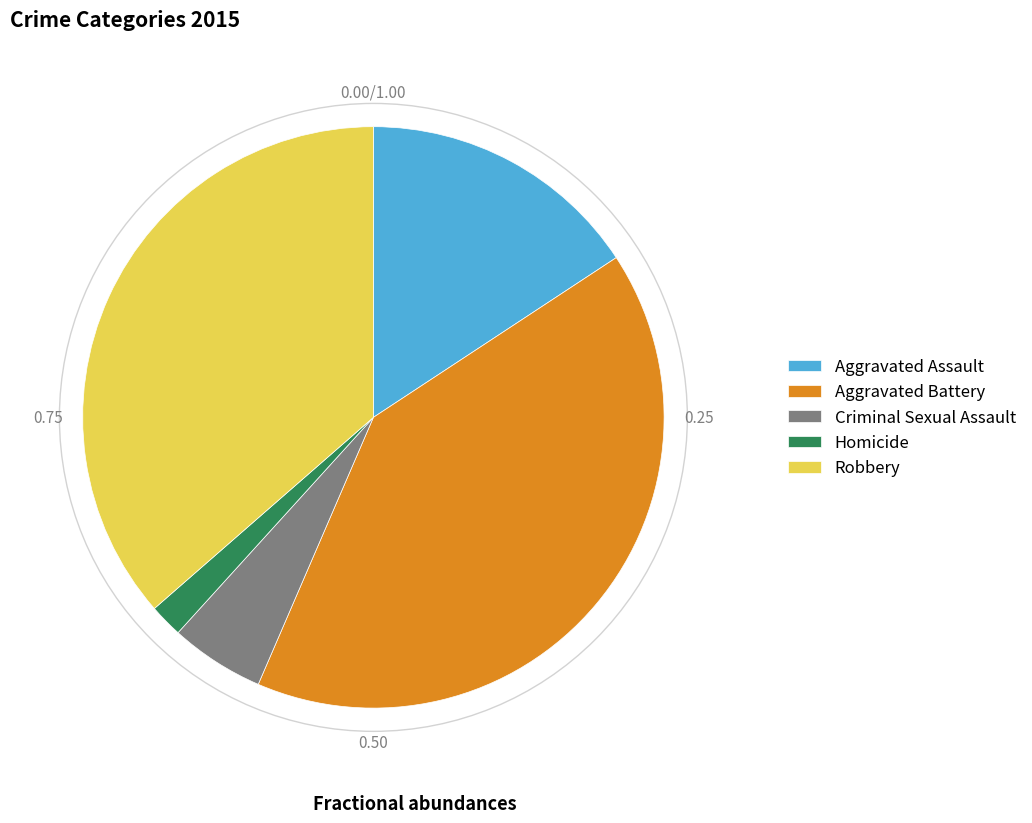

Rank the categories by value from lowest to highest.

Homicide, Criminal Sexual Assault, Aggravated Assault, Robbery, Aggravated Battery